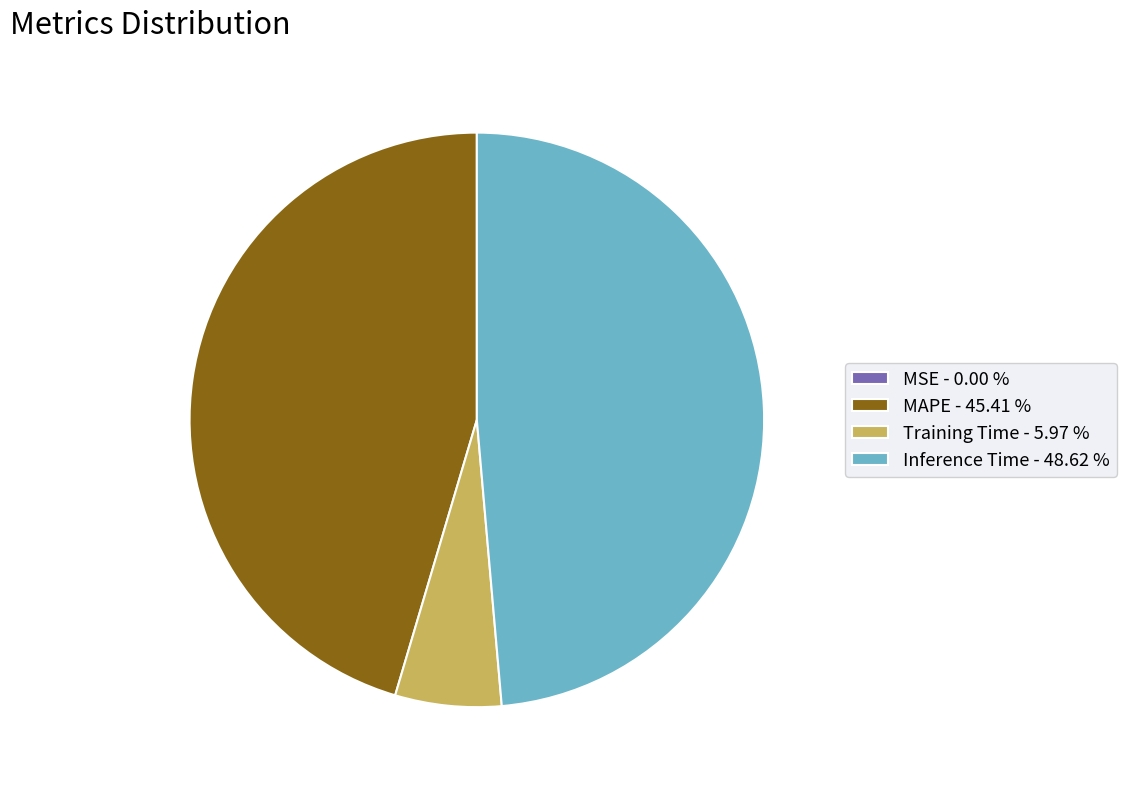

What is the largest slice in the pie chart?

Inference Time - 48.62 %